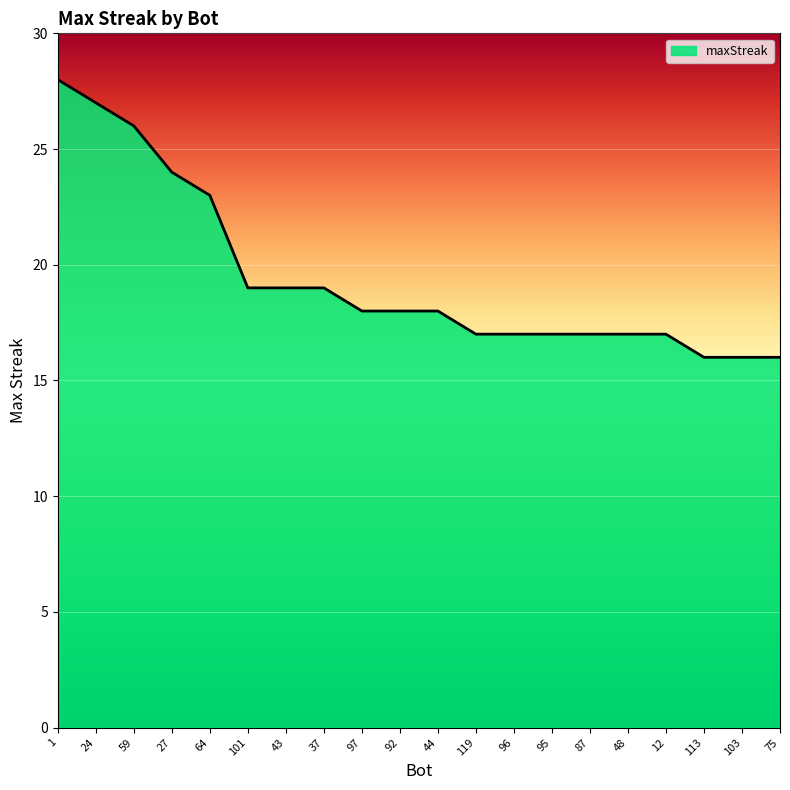

Where is the data nearest to the value 22?

64